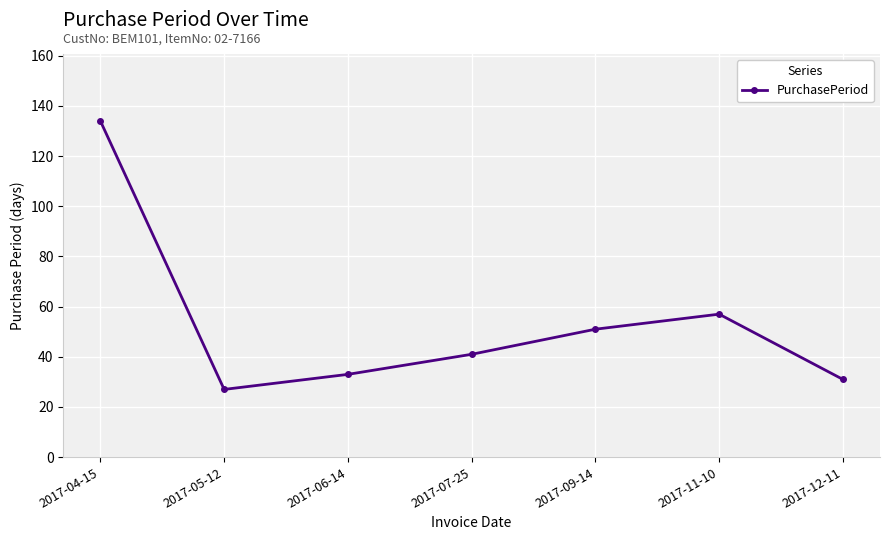

What is the approximate value at 2017-11-10, to the nearest 50?

50